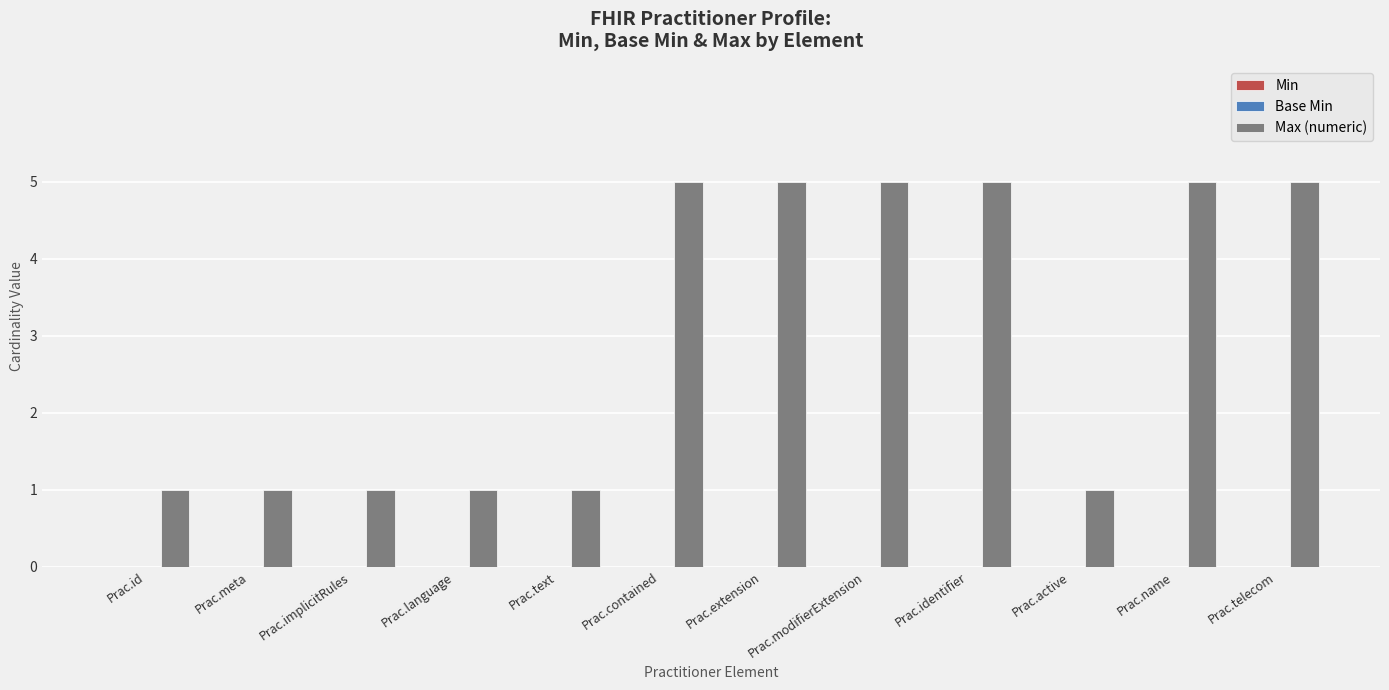

Count the number of data series in this chart.

1